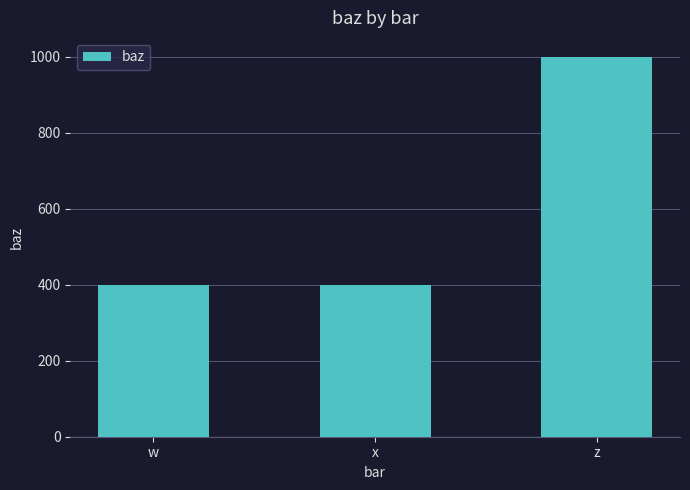

Between x and z, which is larger?

z